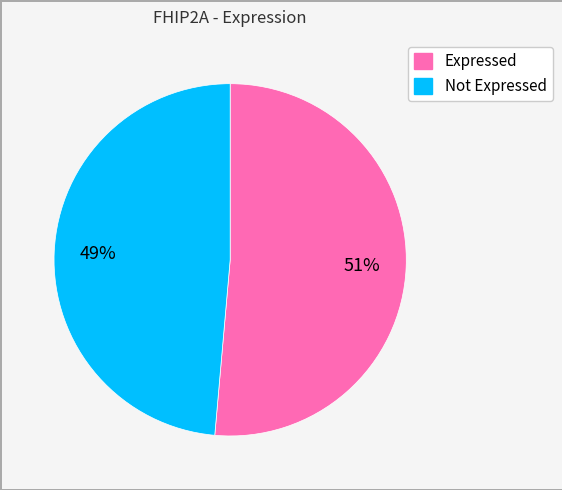

Does any single category account for the majority?

Yes